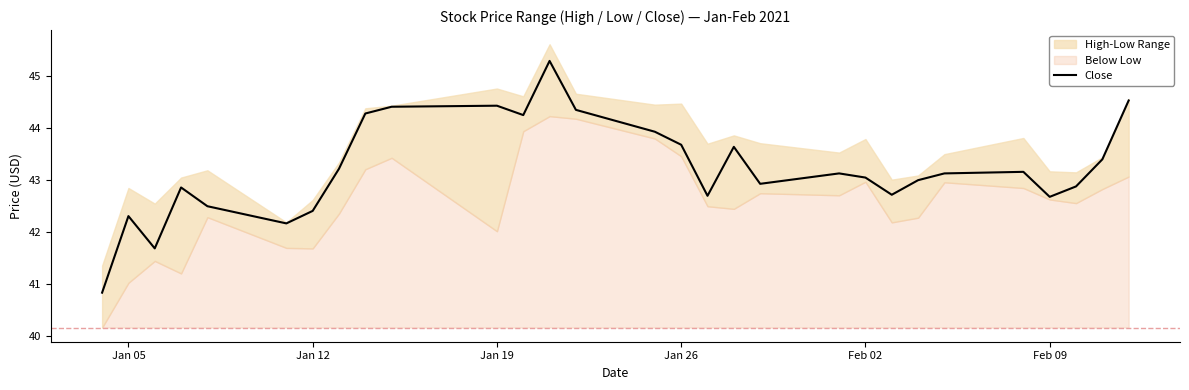

What is the difference between the maximum and minimum values?

4.5